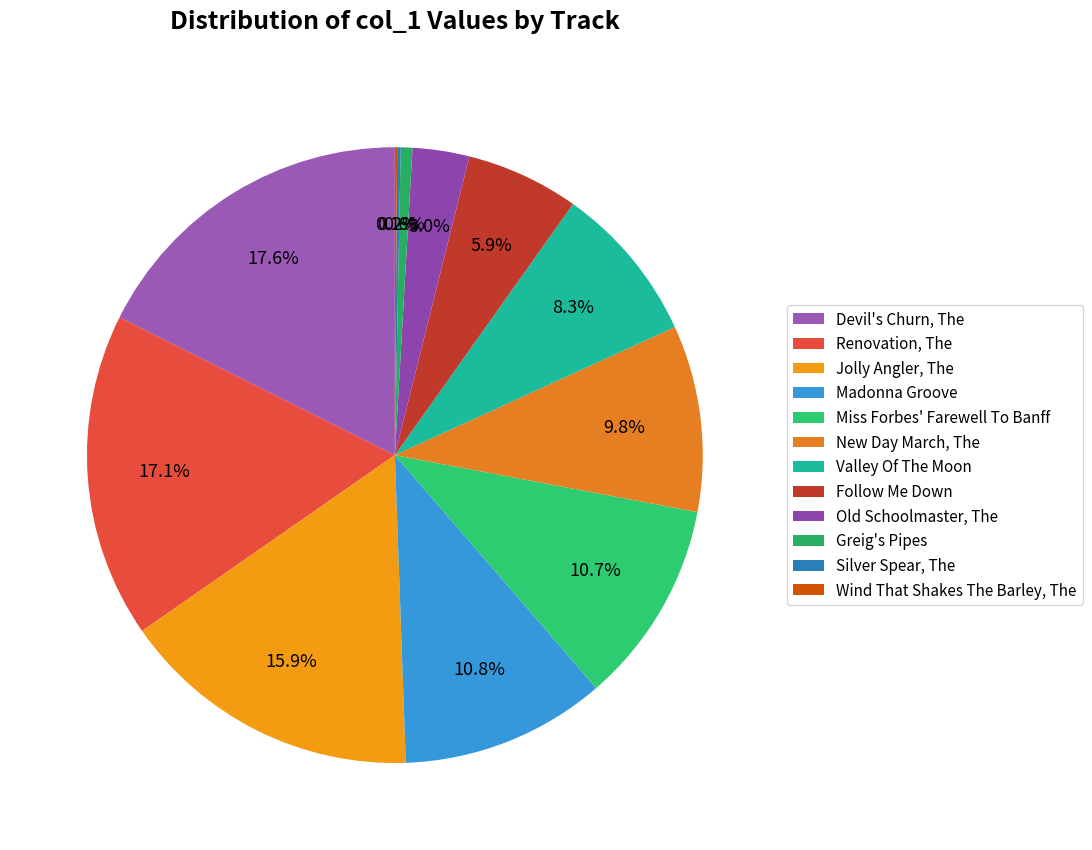

Does Madonna Groove account for over 50% of the chart?

No